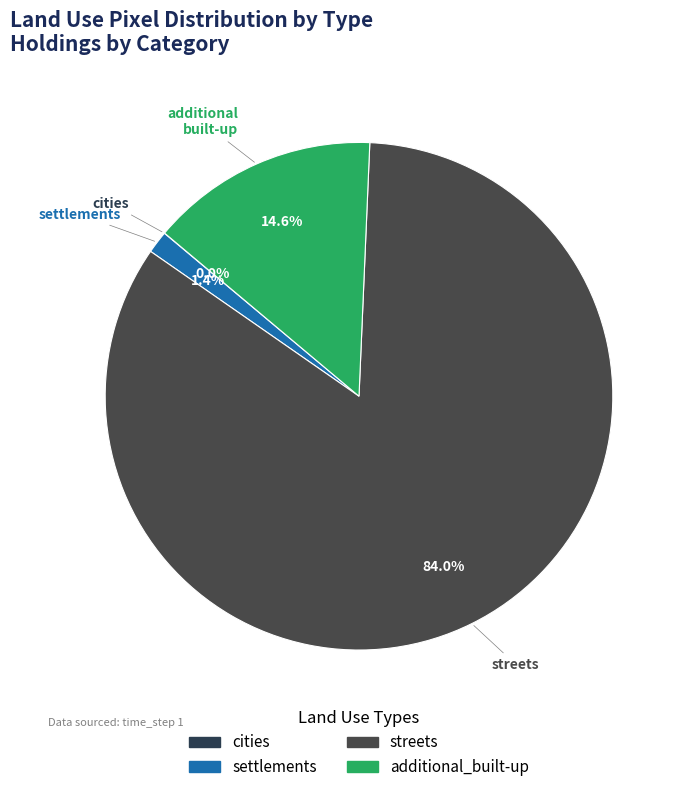

Is it true that settlements is 1% of the pie?

True